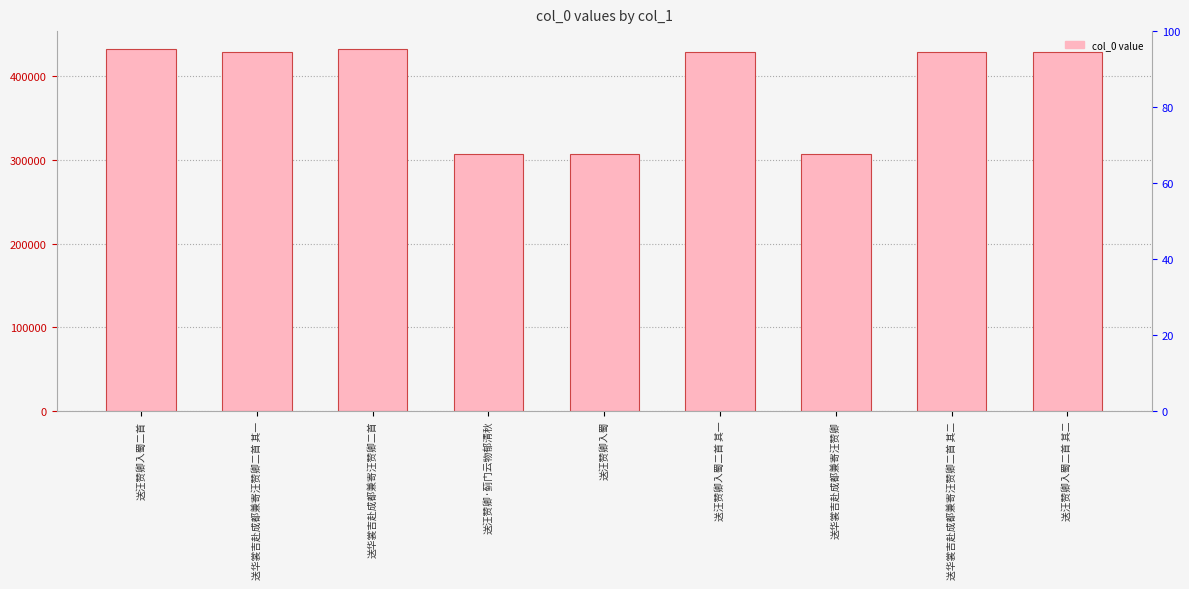

Where is the data nearest to the value 369850?

送华裳吉赴成都兼寄汪赞卿二首 其一